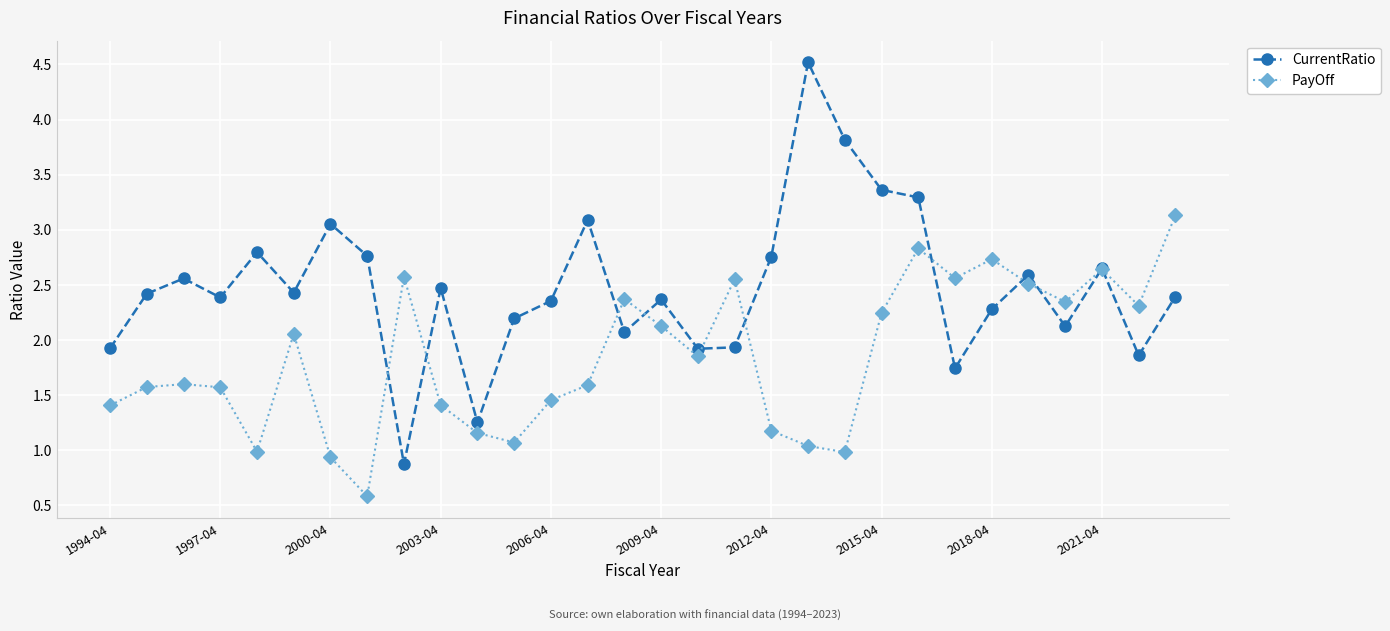

Which series has the largest total across all categories?

CurrentRatio